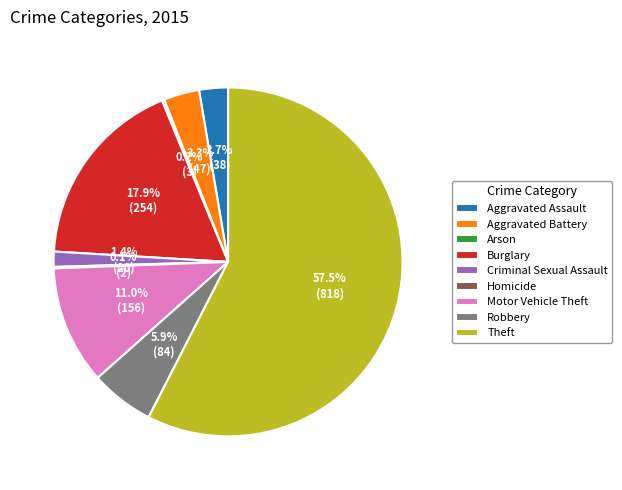

Which has a higher value, Motor Vehicle Theft or Aggravated Assault?

Motor Vehicle Theft